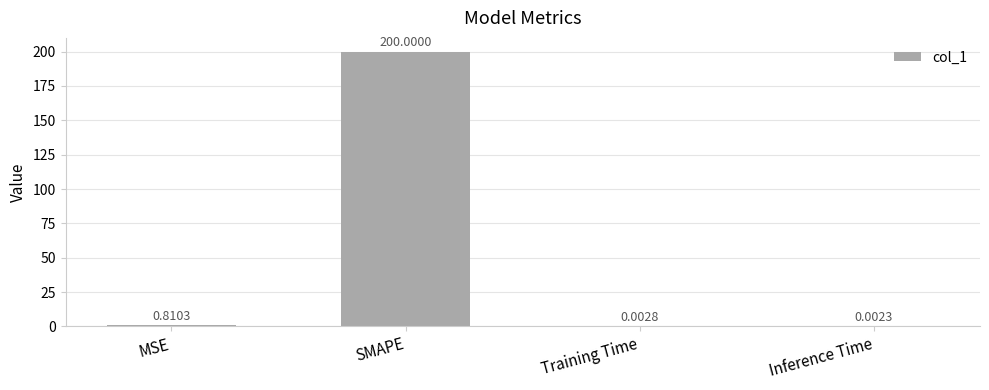

Between SMAPE and Inference Time, which is larger?

SMAPE